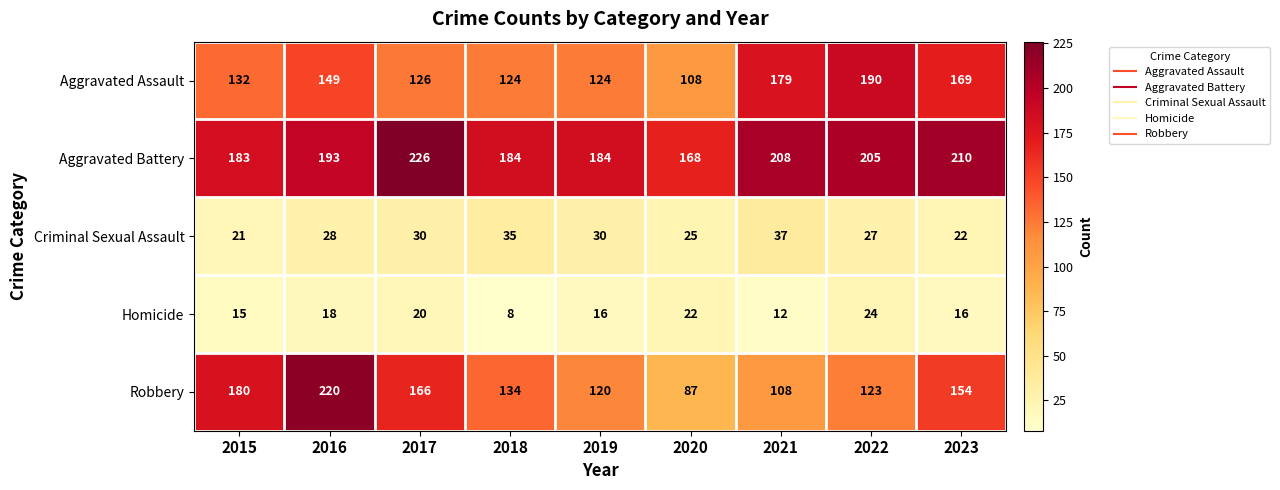

List the series in order of their peak value, lowest first.

Homicide, Criminal Sexual Assault, Aggravated Assault, Robbery, Aggravated Battery